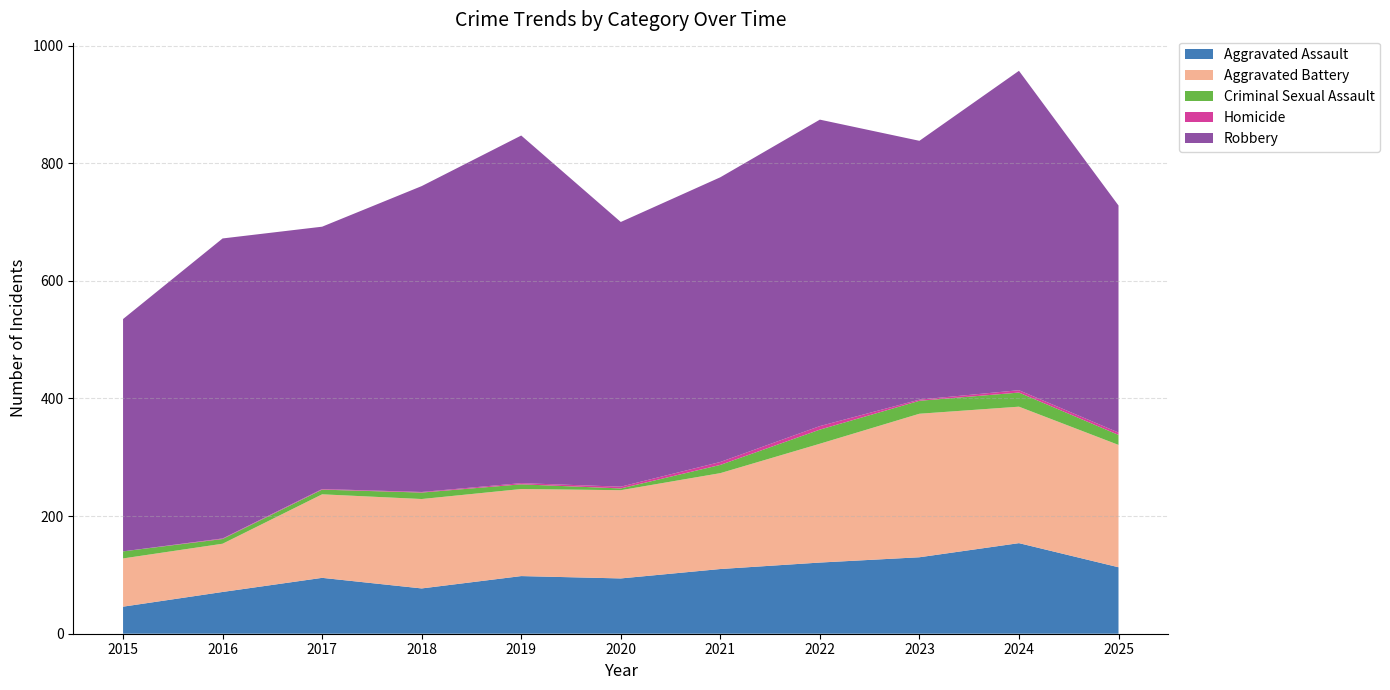

Reading left to right, extract all data points from this chart.

Aggravated Assault: 46	71	95	77	98	94	110	121	130	154	113
Aggravated Battery: 82	82	142	152	148	150	163	202	244	232	208
Criminal Sexual Assault: 12	8	8	11	8	3	14	24	22	24	17
Homicide: 0	1	1	1	2	3	5	6	2	4	4
Robbery: 395	510	446	520	591	450	484	521	440	543	386